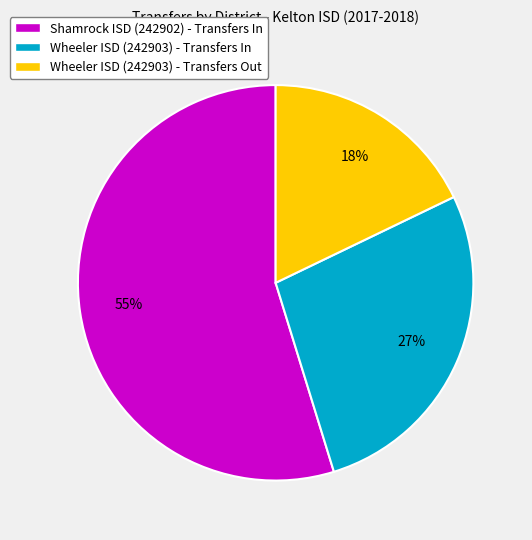

To the nearest percent, what percentage of the pie is Wheeler ISD (242903) - Transfers In?

27%